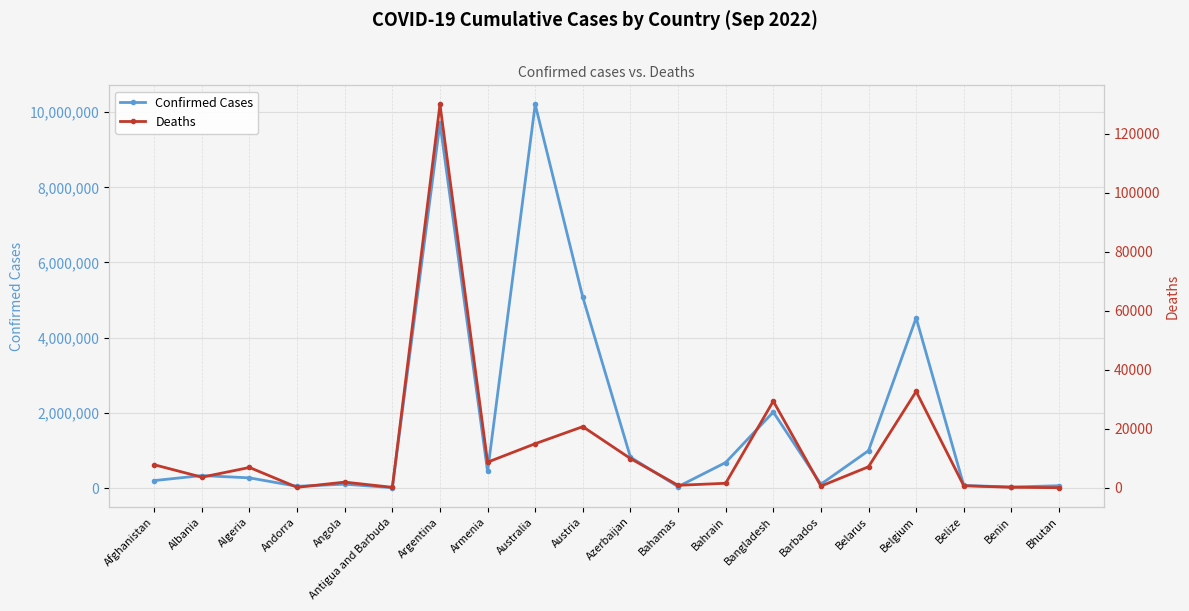

What is the spread (max minus min) of values at Bhutan?

61709